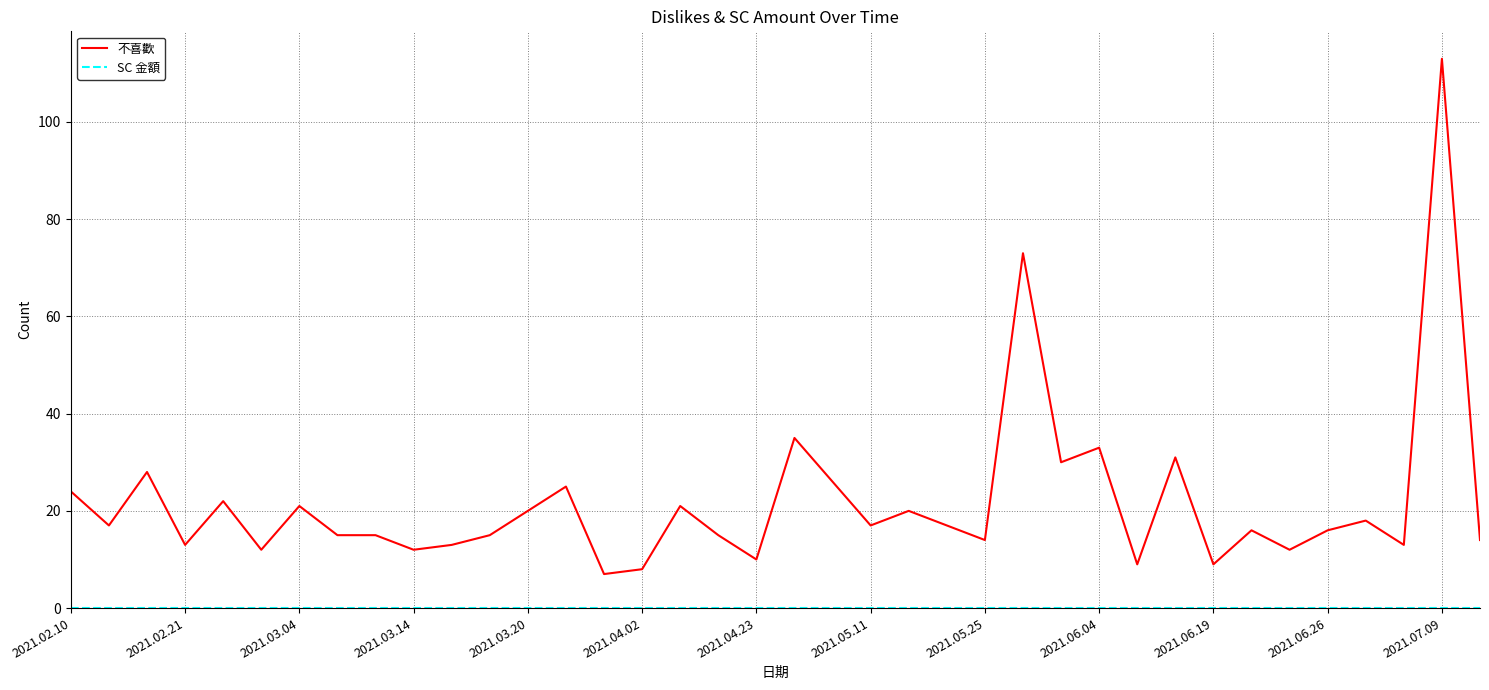

Which series has the largest range (max minus min)?

不喜歡